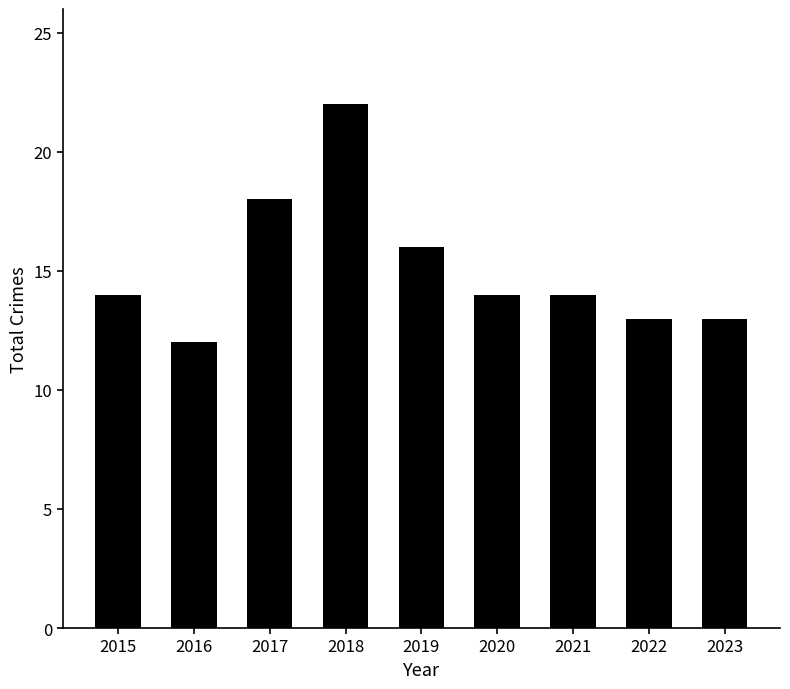

How many data points does each series have?

9